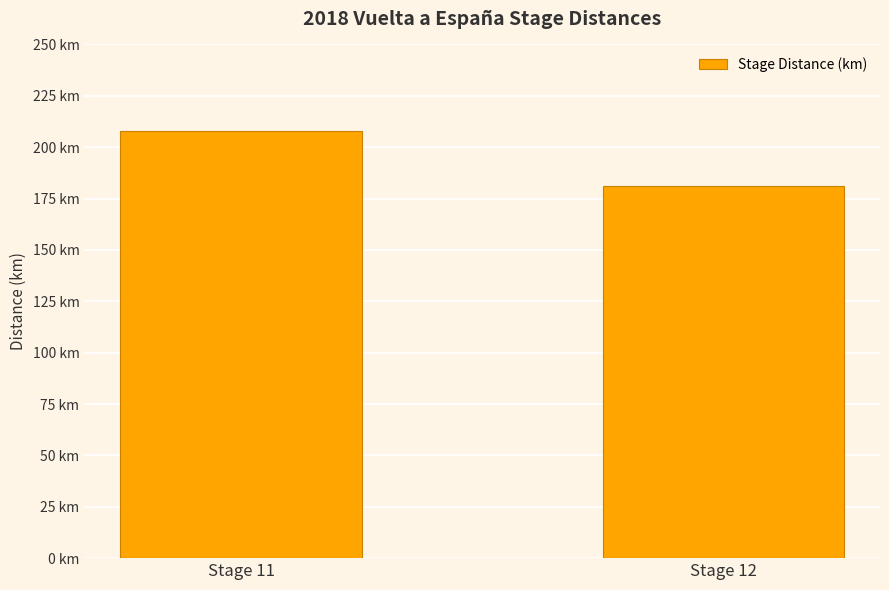

List the labels in order of value, smallest first.

Stage 12, Stage 11